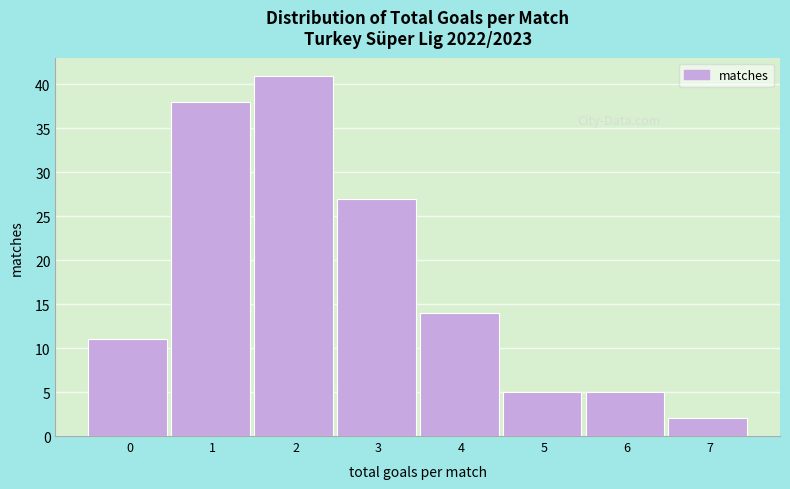

Reading right to left, transcribe all the data shown in this chart.

7=2	6=5	5=5	4=14	3=27	2=41	1=38	0=11